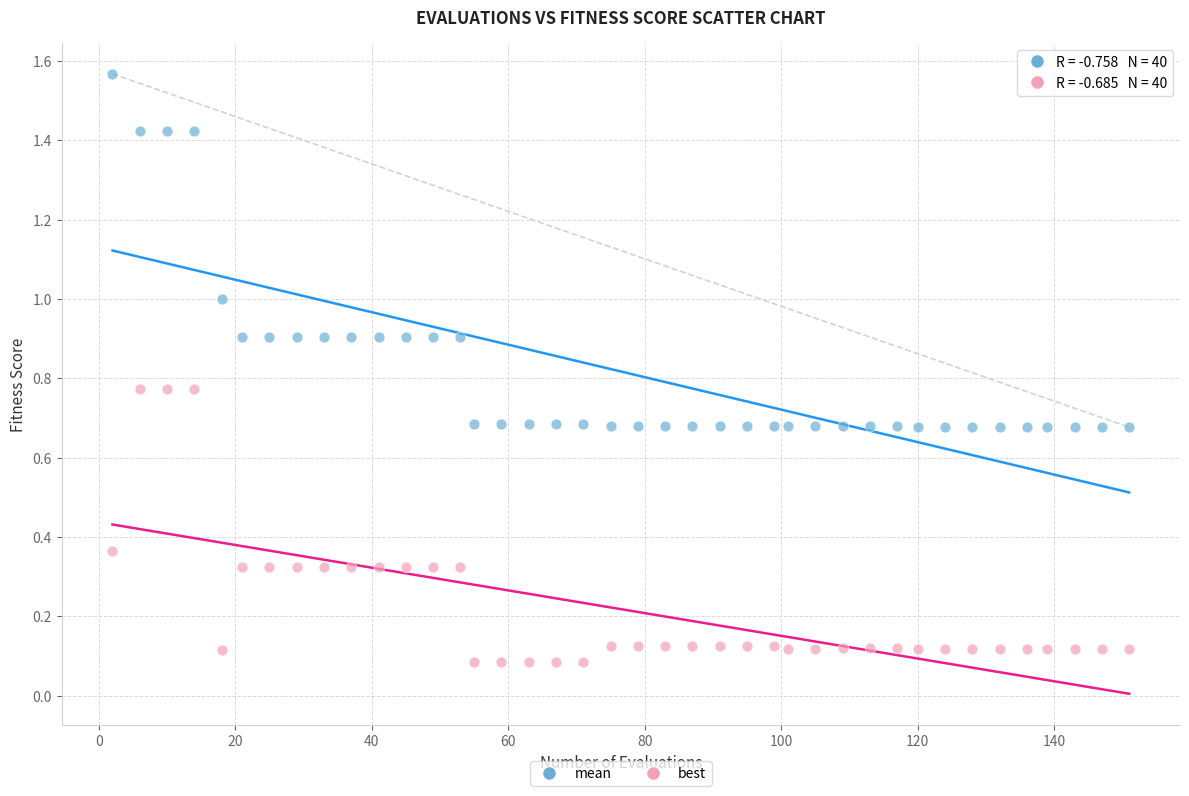

Which series contains the lowest Y value?

best